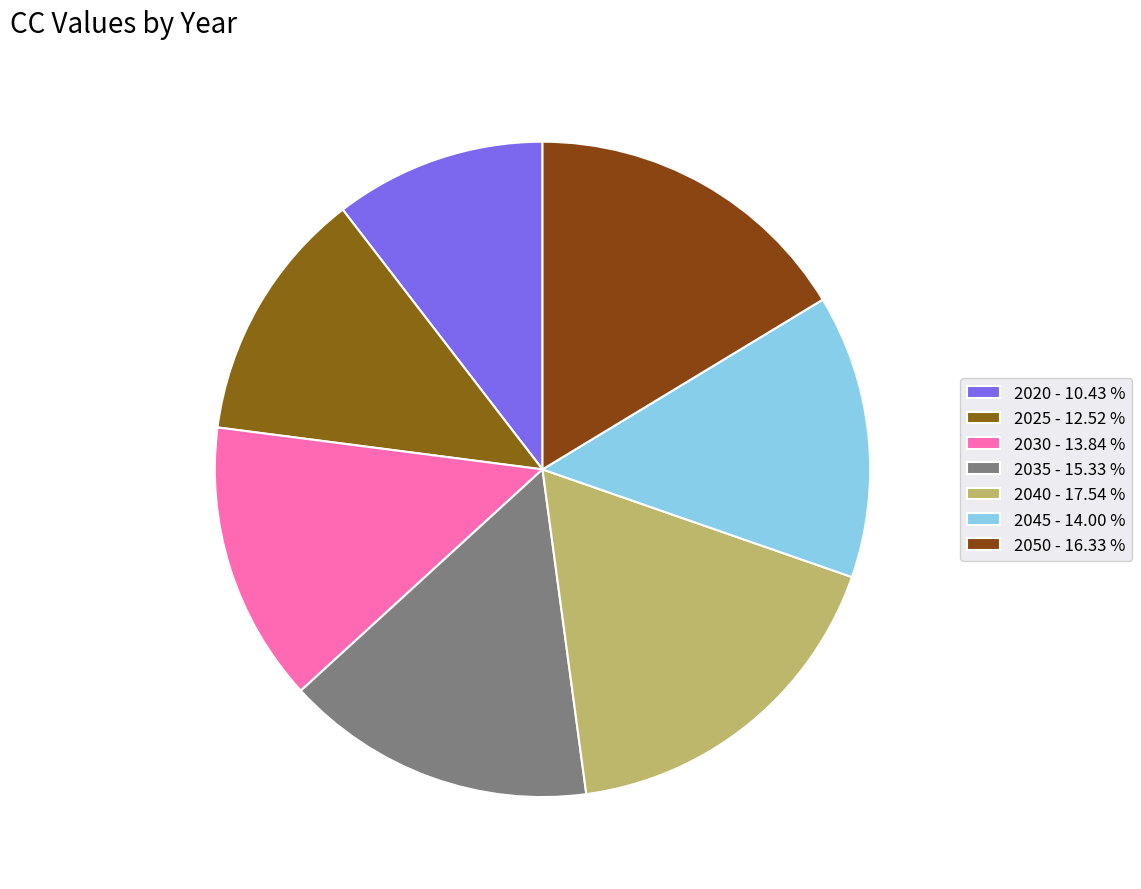

To the nearest percent, what is the average slice percentage?

14%